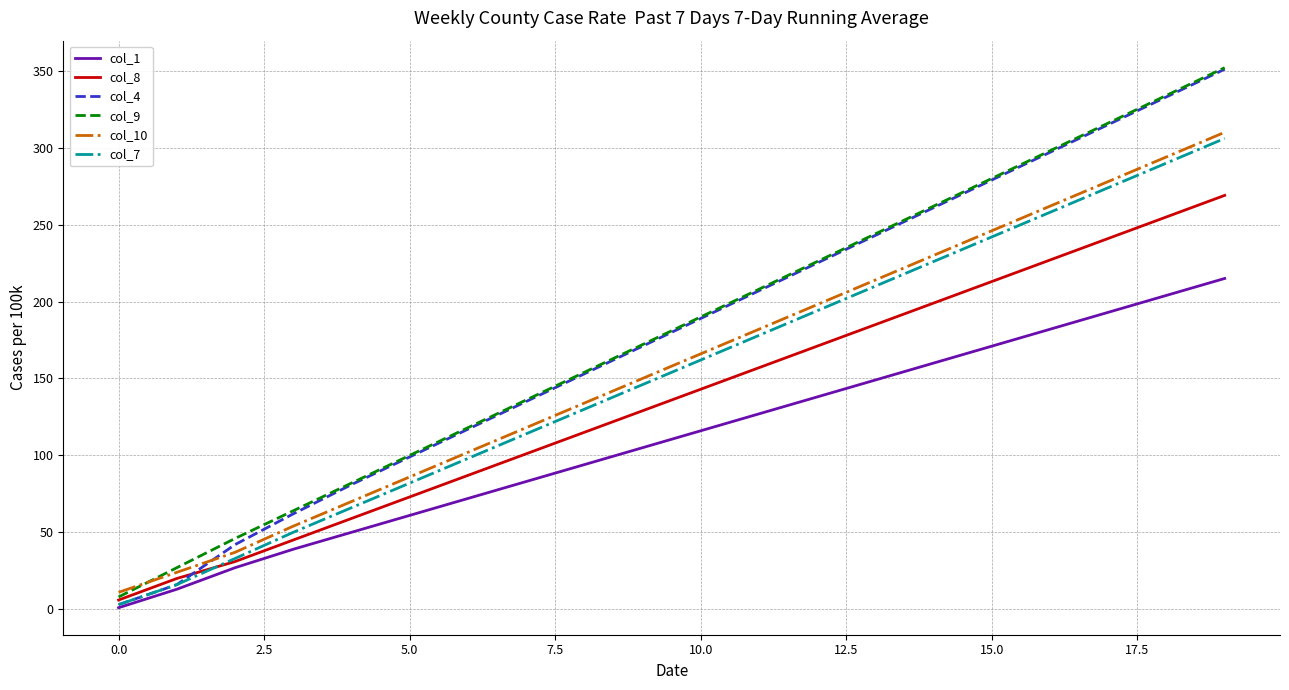

Which series has the widest spread of values?

col_4